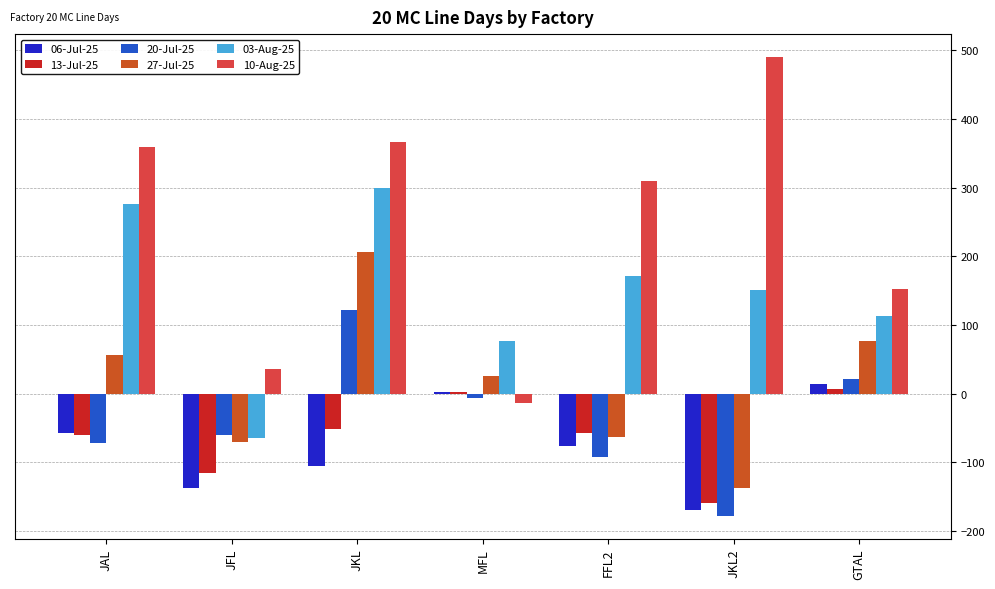

What is the total value across all series at FFL2?

190